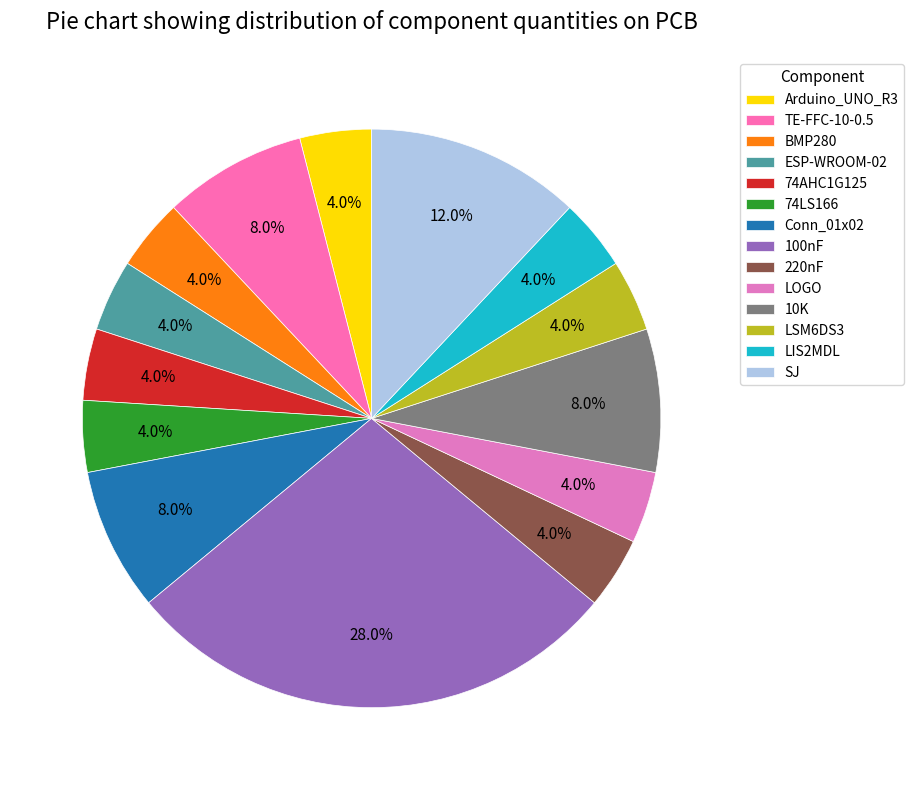

Which category has the smallest portion of the pie?

Arduino_UNO_R3